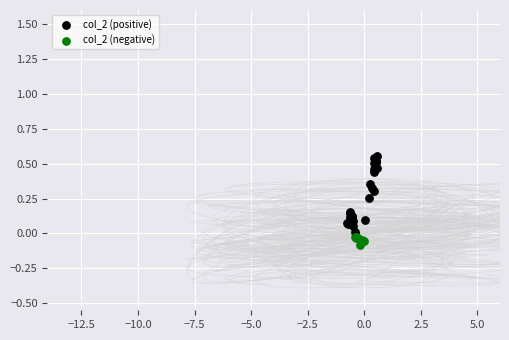

Which series has the widest spread of Y values?

col_2 (positive)